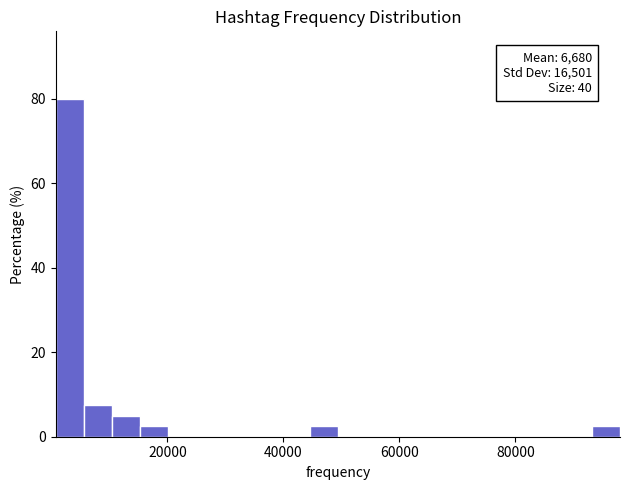

Around what value on the x-axis is the tallest bar? Give the approximate position of its centre, as read against the axis.

4000